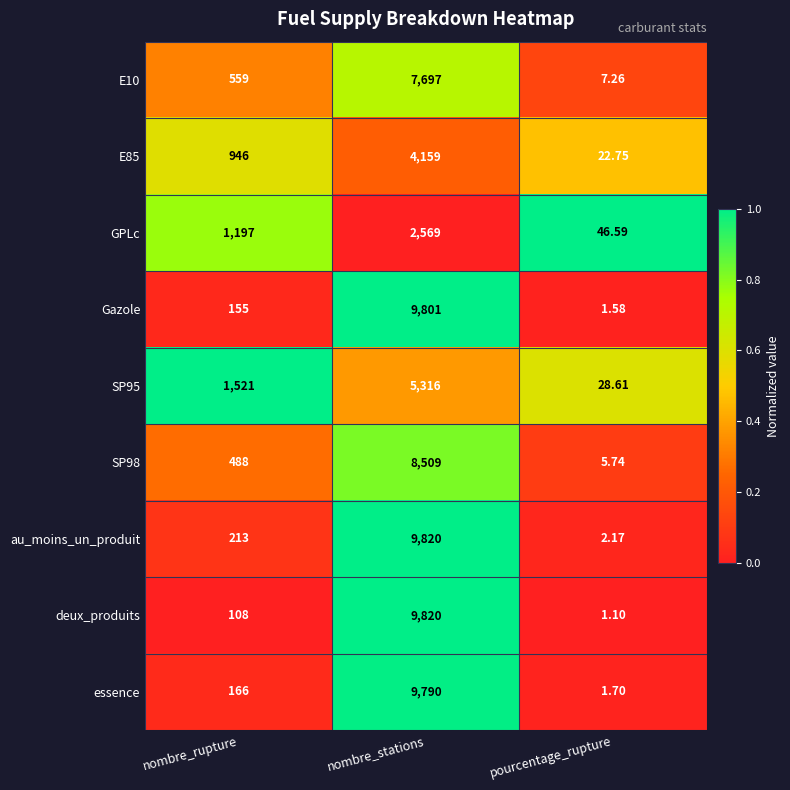

Between nombre_stations and pourcentage_rupture, which series saw the biggest shift?

deux_produits